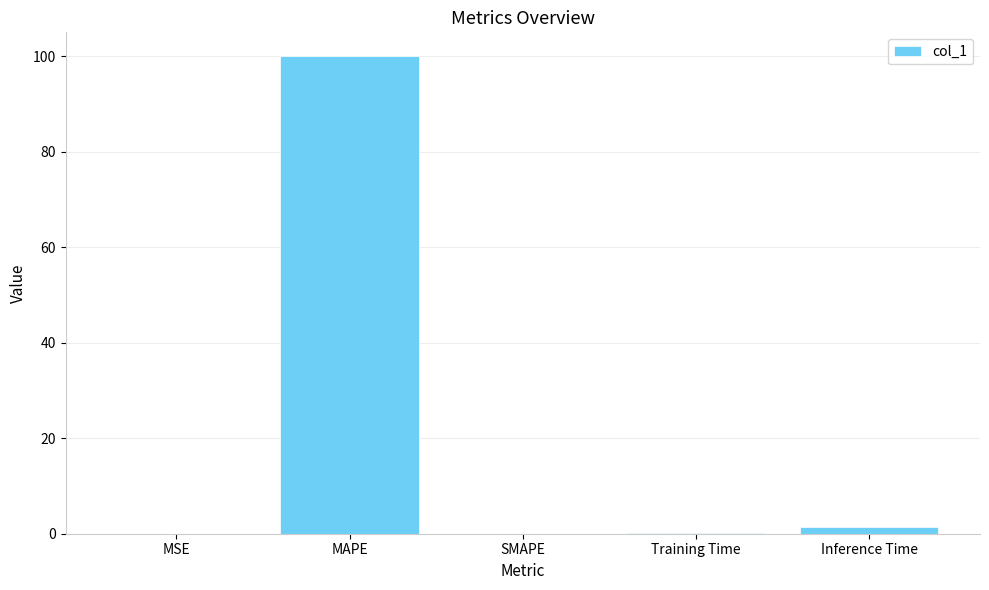

What is the sum of the values at Inference Time and SMAPE?

1.3